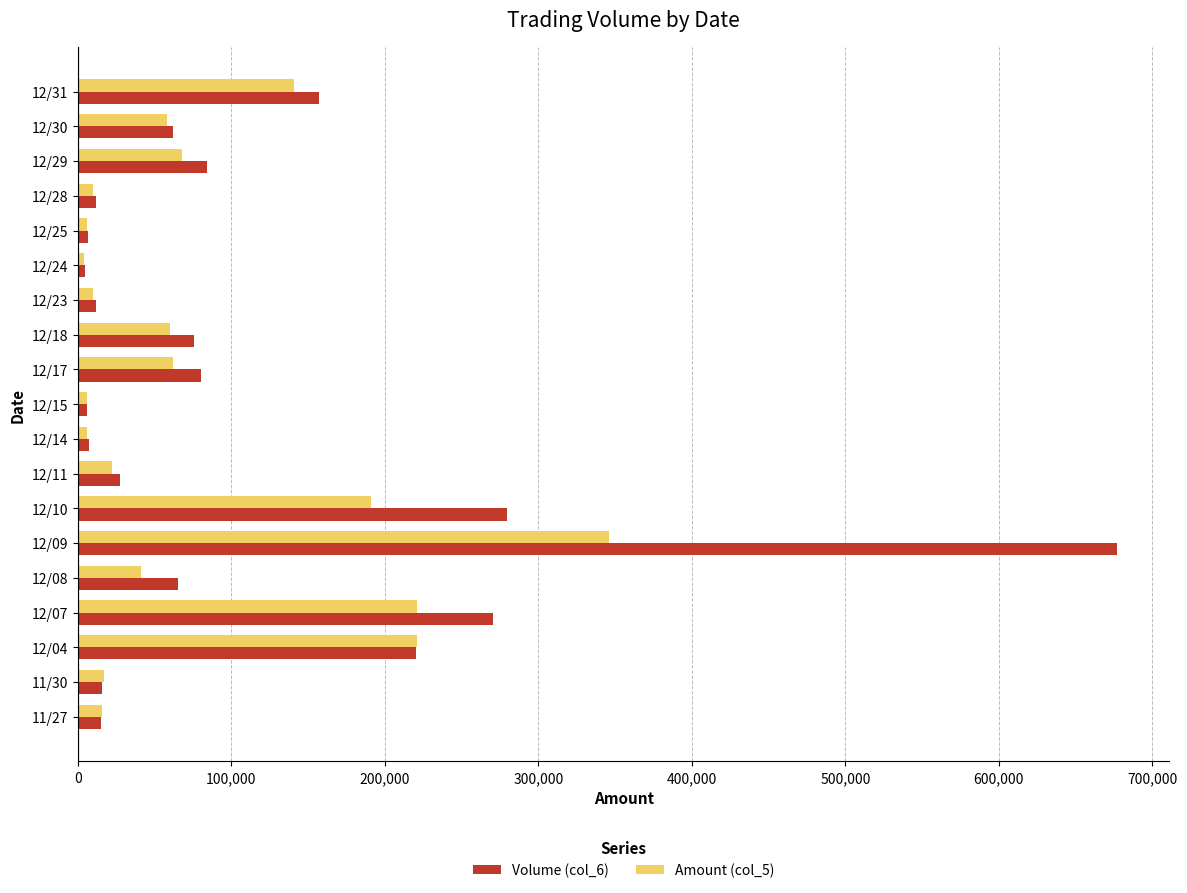

Which category has the highest value in the Amount (col_5) series?

12/09